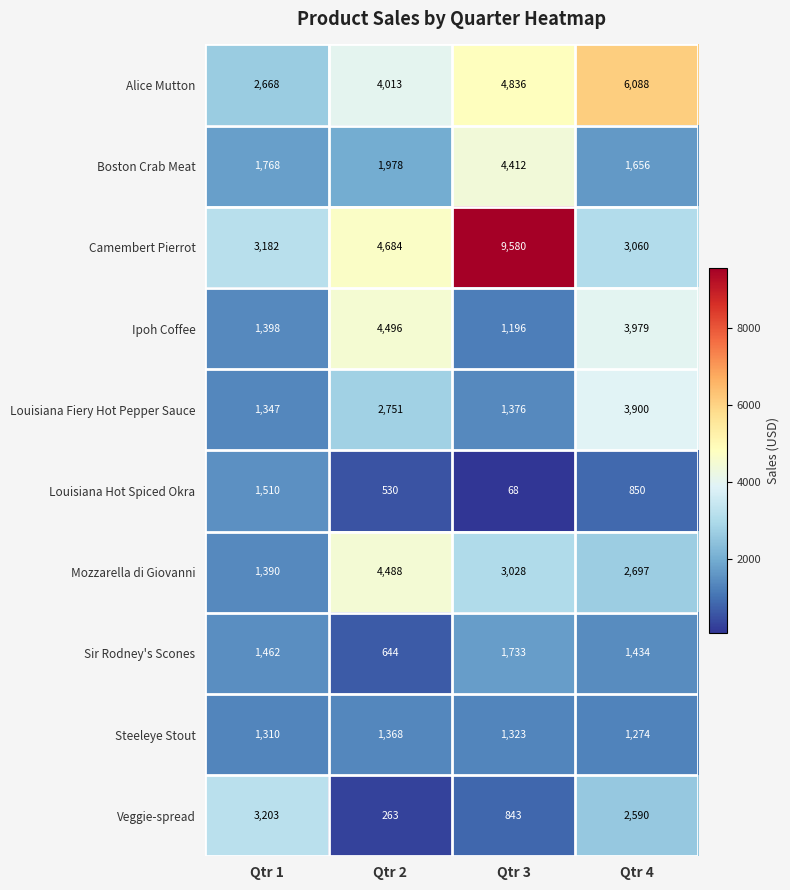

At which label is Louisiana Hot Spiced Okra closest to 789?

Qtr 4